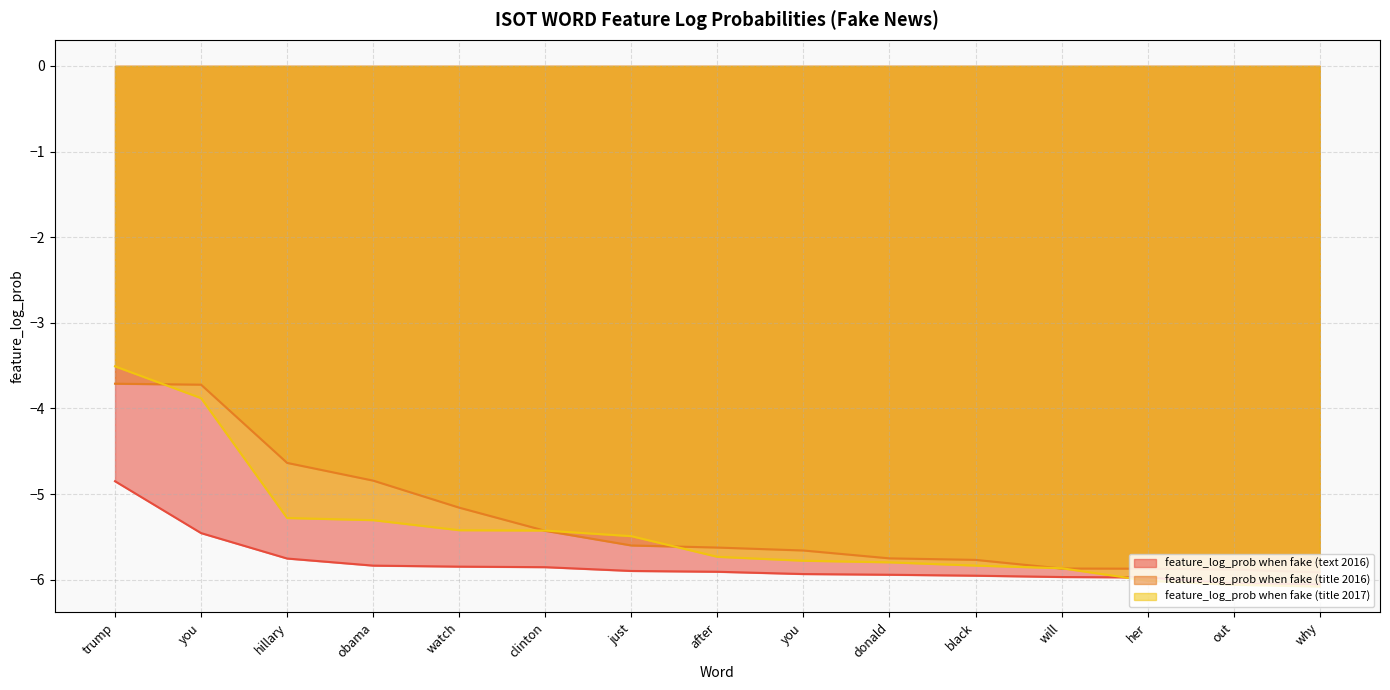

Where does the feature_log_prob when fake (title 2017) series first go above -5?

trump